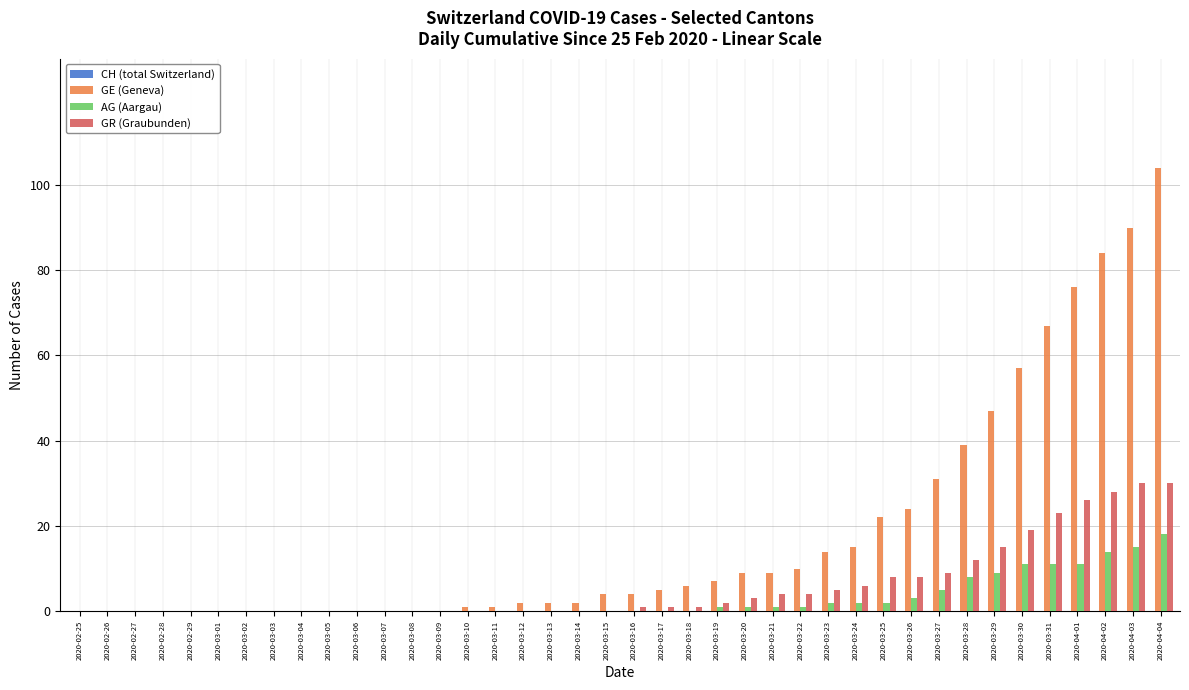

Is the value of AG (Aargau) at 2020-04-04 greater than the value of GR (Graubunden) at 2020-04-04?

No